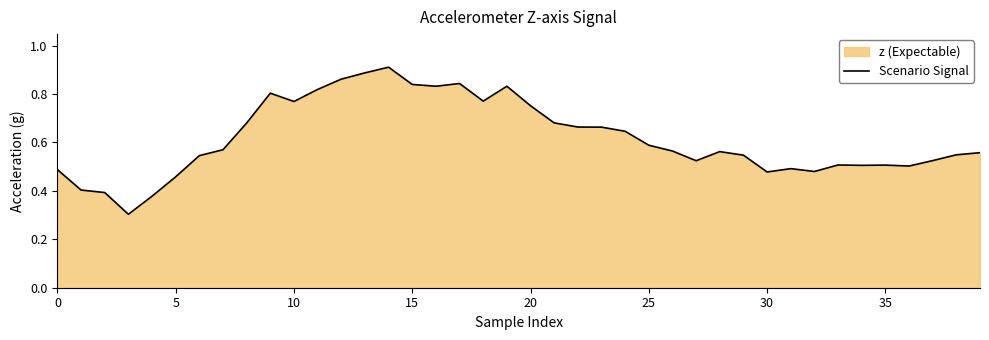

What is the minimum value shown in the chart?

0.3